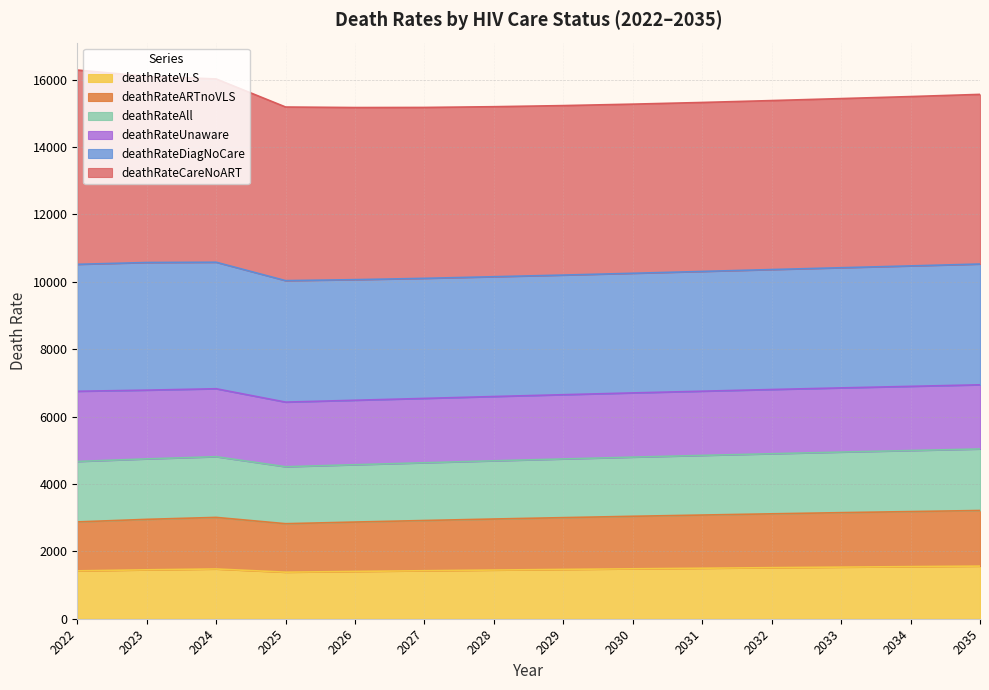

What is the difference between the second highest and second lowest values in the deathRateVLS series?

143